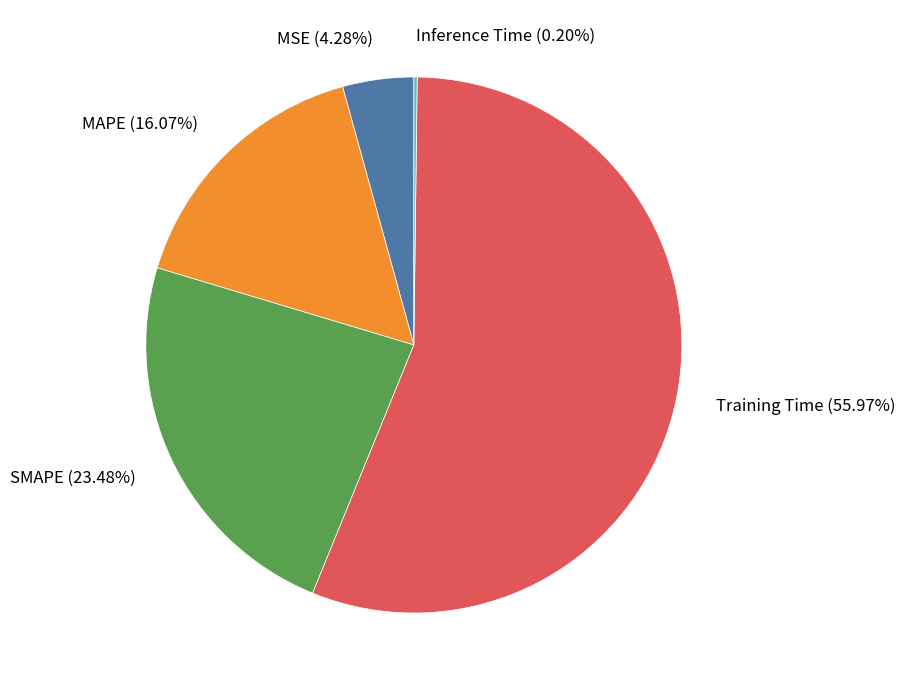

Is the sum of SMAPE (23.48%) and MSE (4.28%) greater than half?

No